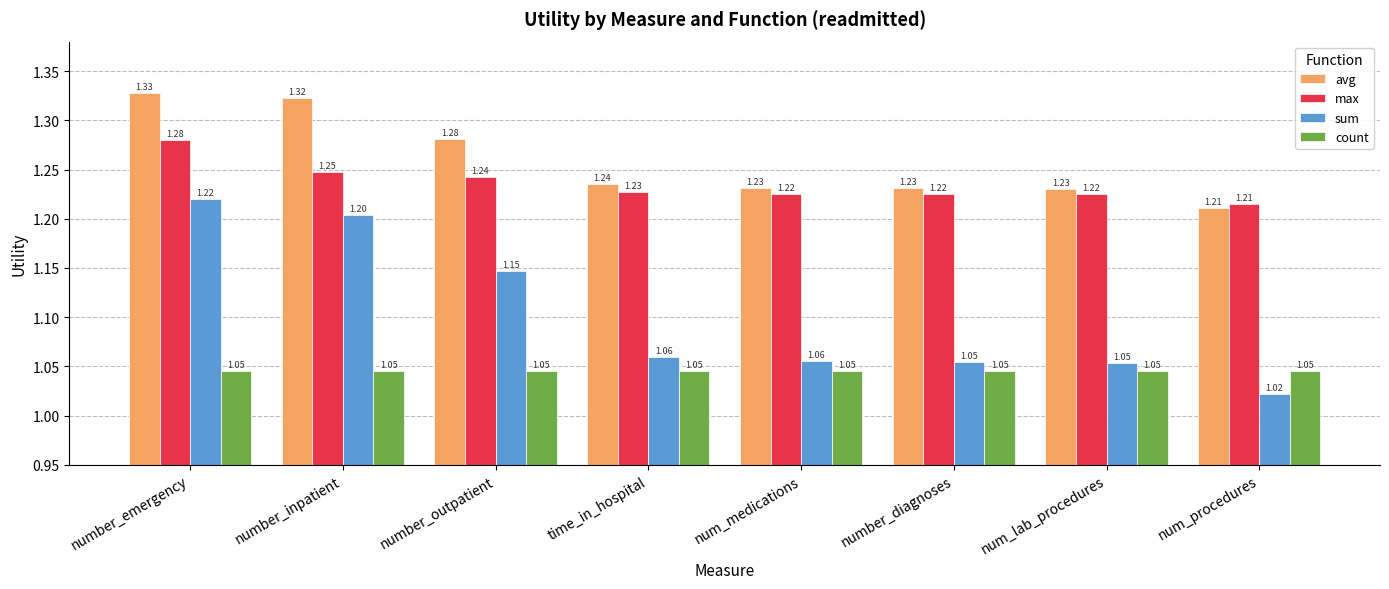

Is the value of sum at time_in_hospital greater than the value of max at number_diagnoses?

No